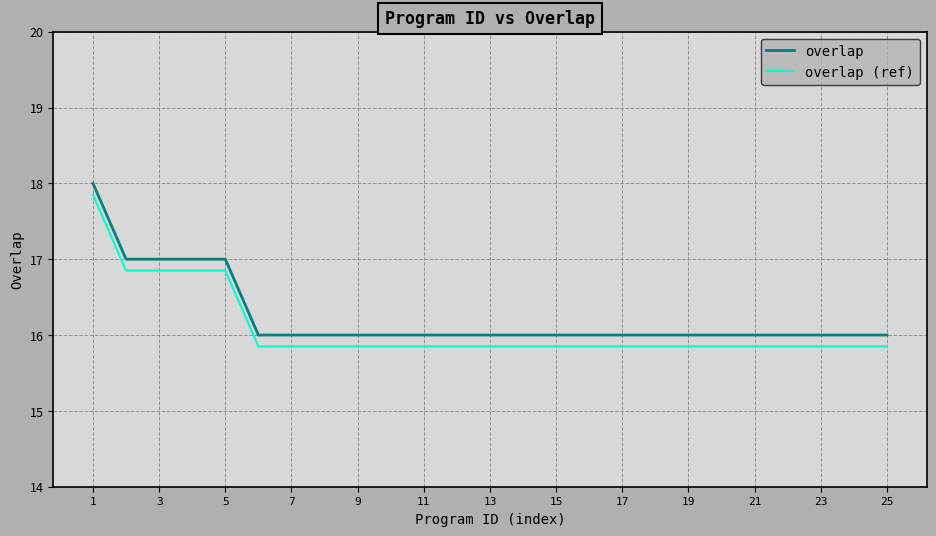

What is the highest value of the overlap series?

18.0